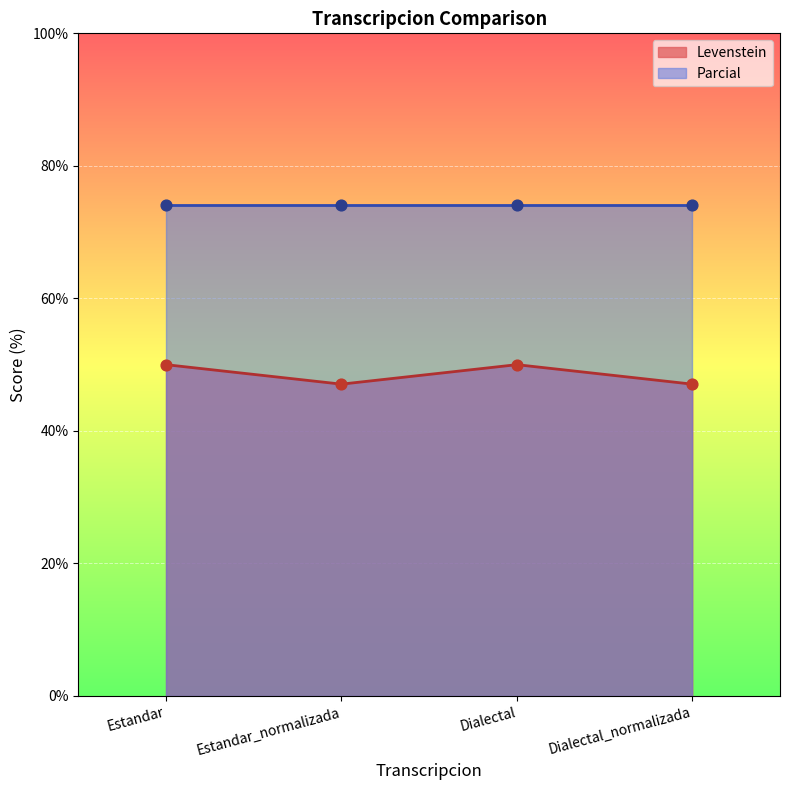

What is the ratio of the value at Estandar_normalizada to the value at Dialectal_normalizada?

1.0